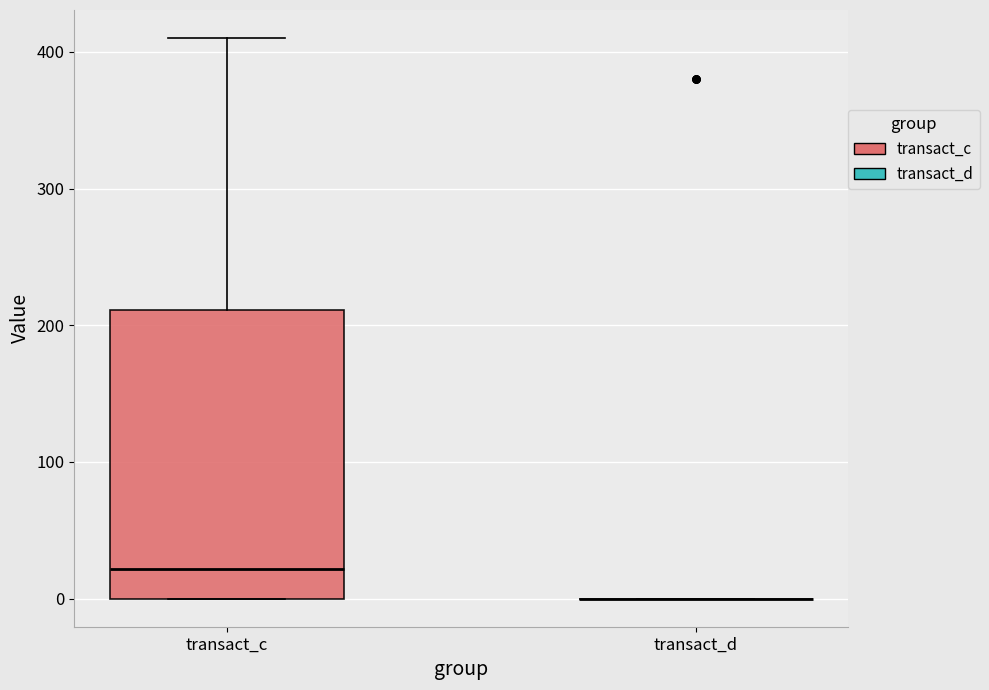

Reading left to right, read every box against the y-axis: the position of its median line, the range the box covers, and the ends of its whiskers. The values are not printed on the chart, so give them approximately, as read against the axis.

transact_c: median 20, box 0 to 210, whiskers 0 to 410
transact_d: box collapsed to a line at 0, whiskers 0 to 0